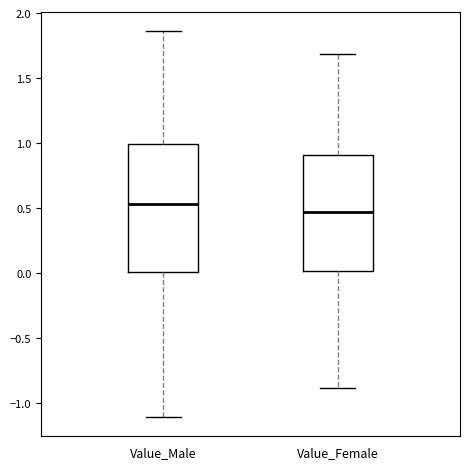

Reading left to right, read every box against the y-axis: the position of its median line, the range the box covers, and the ends of its whiskers. The values are not printed on the chart, so give them approximately, as read against the axis.

Value_Male: median 0.55, box 0.00 to 1.00, whiskers -1.10 to 1.85
Value_Female: median 0.45, box 0.00 to 0.90, whiskers -0.90 to 1.70